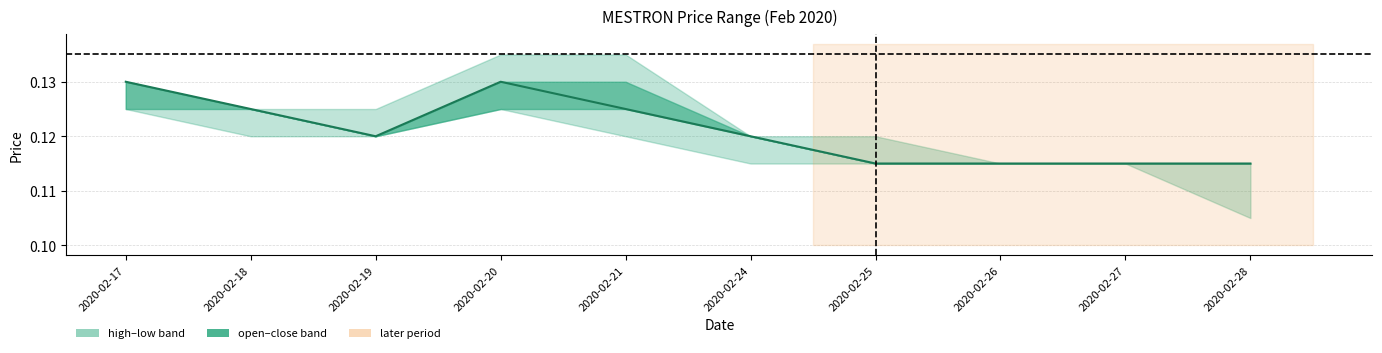

Reading right to left, list all the values displayed in this chart.

0.1	0.1	0.1	0.1	0.1	0.1	0.1	0.1	0.1	0.1